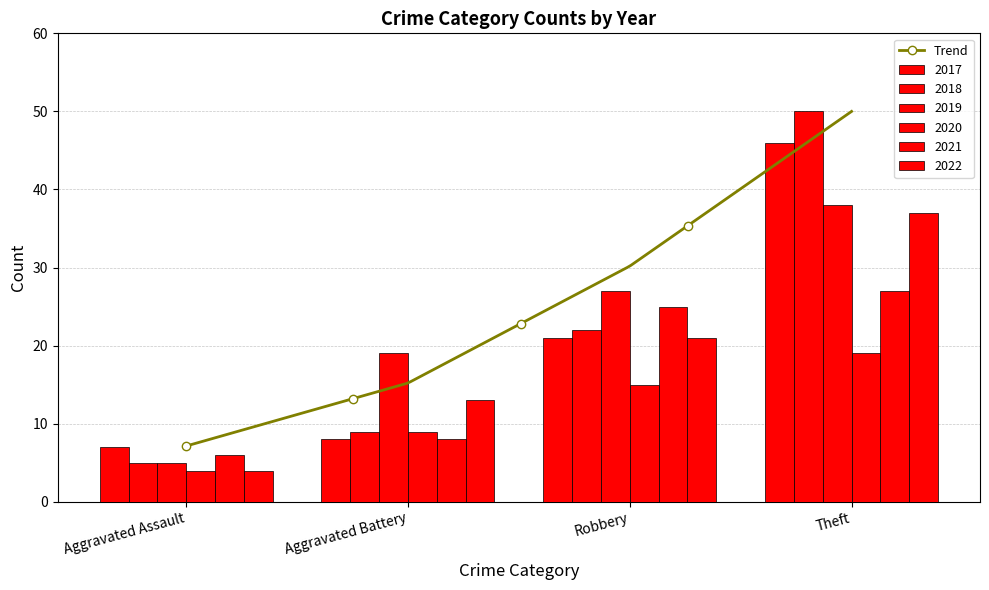

What is the total value across all series at Aggravated Assault?

31